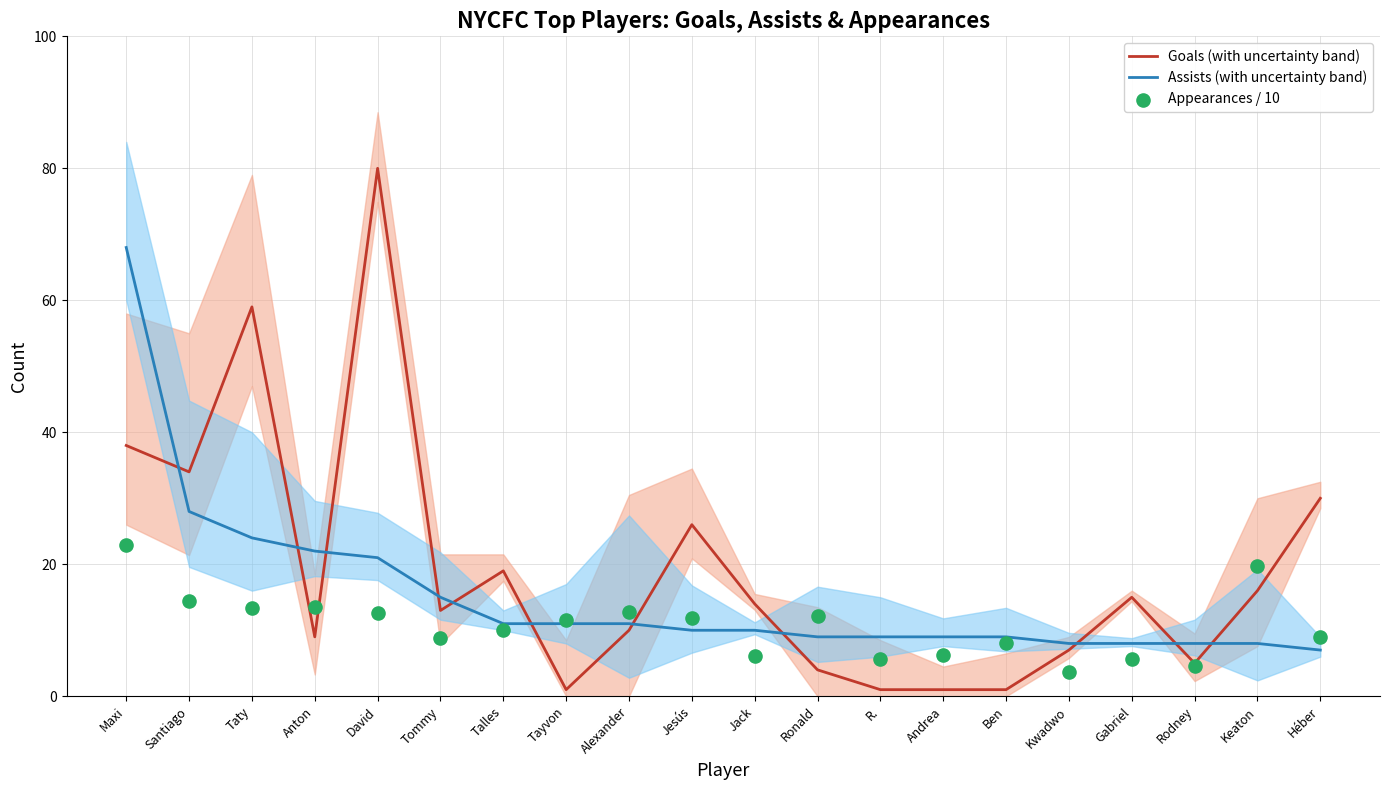

Which series has the largest total across all categories?

Goals (with uncertainty band)